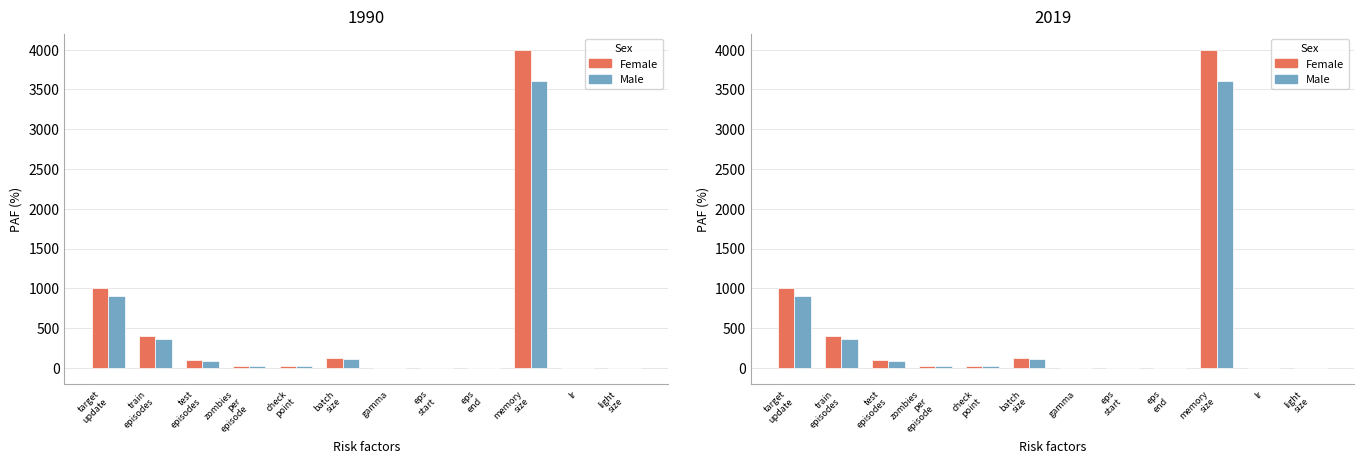

Which has a higher value, lr or test
episodes?

test
episodes